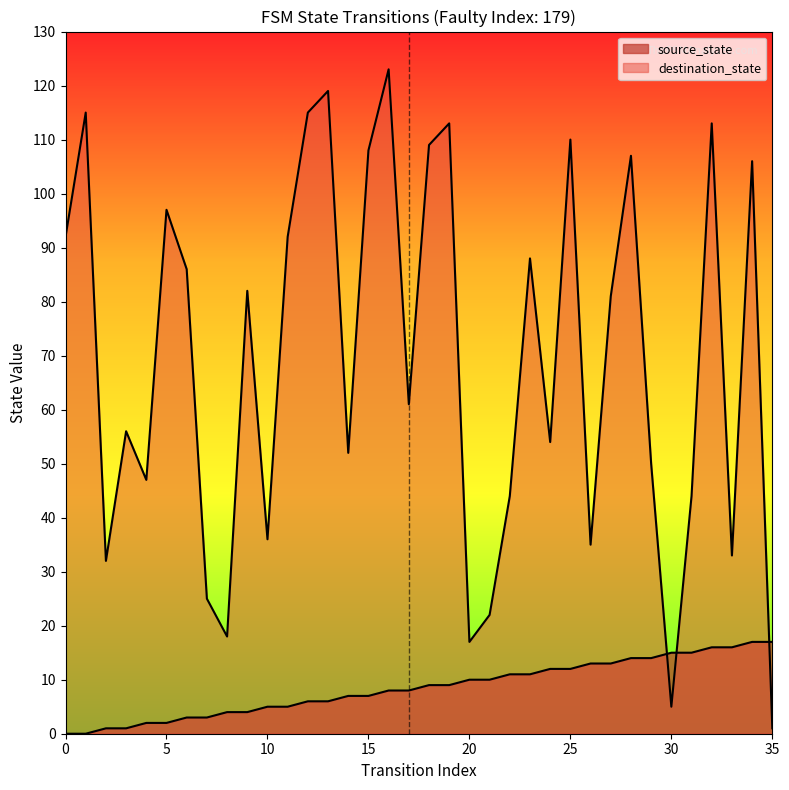

True or false: the data shows 0 at 0.

True